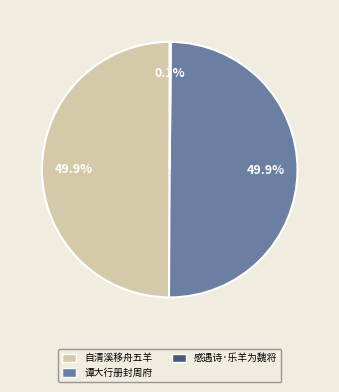

What portion of the pie excludes 自清溪移舟五羊?

50.1%